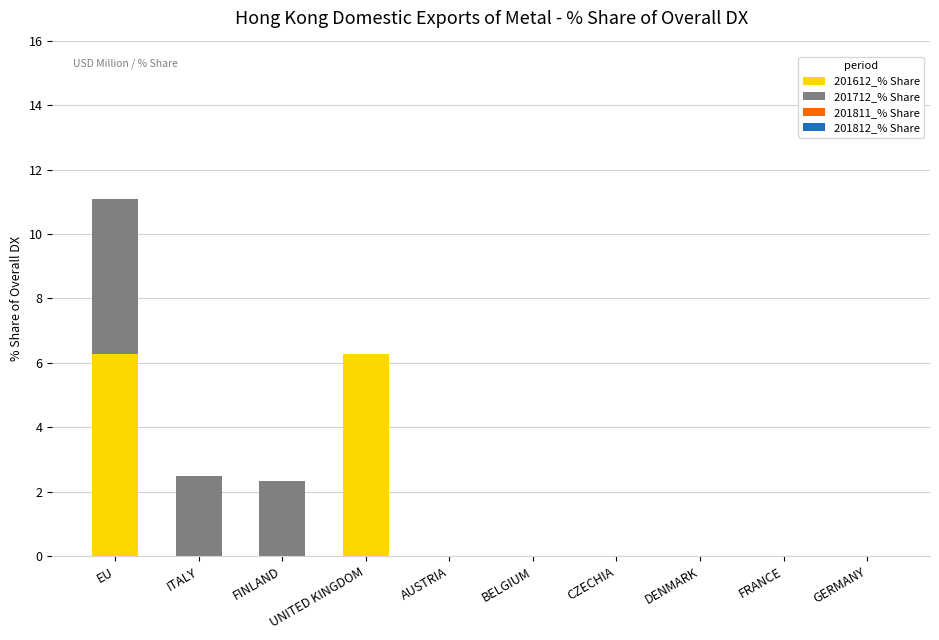

Does the chart contain stacked bars?

Yes